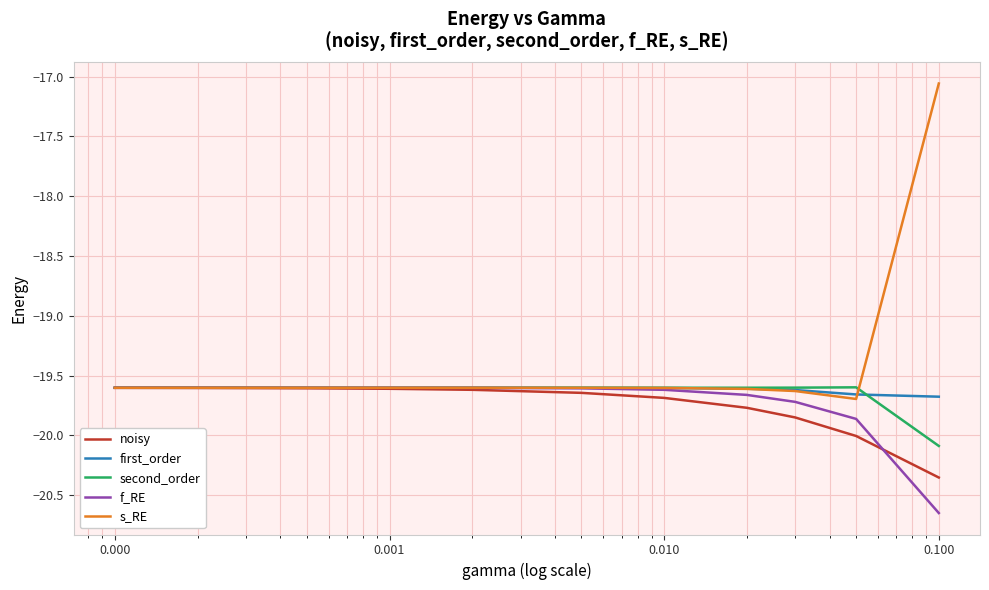

Which series has the largest range (max minus min)?

s_RE